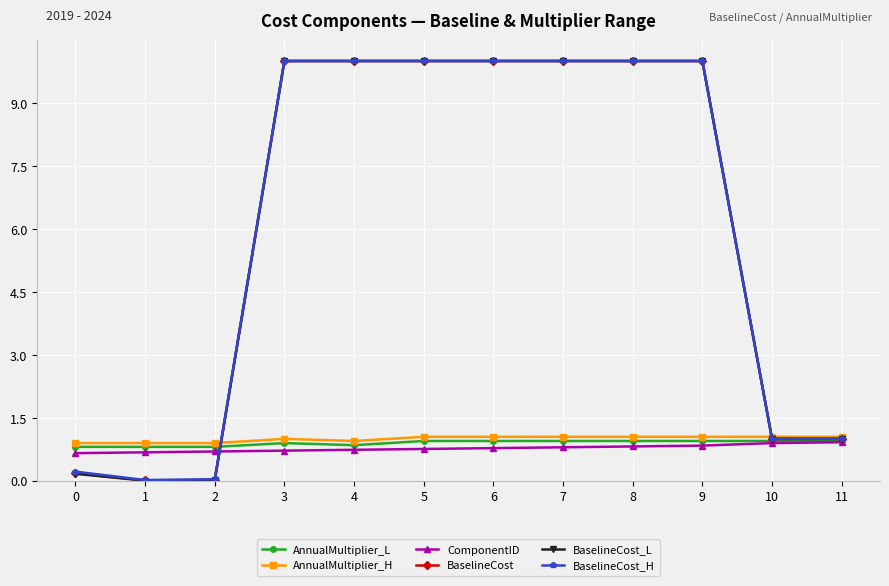

What is the total value across all series at 10?

5.9